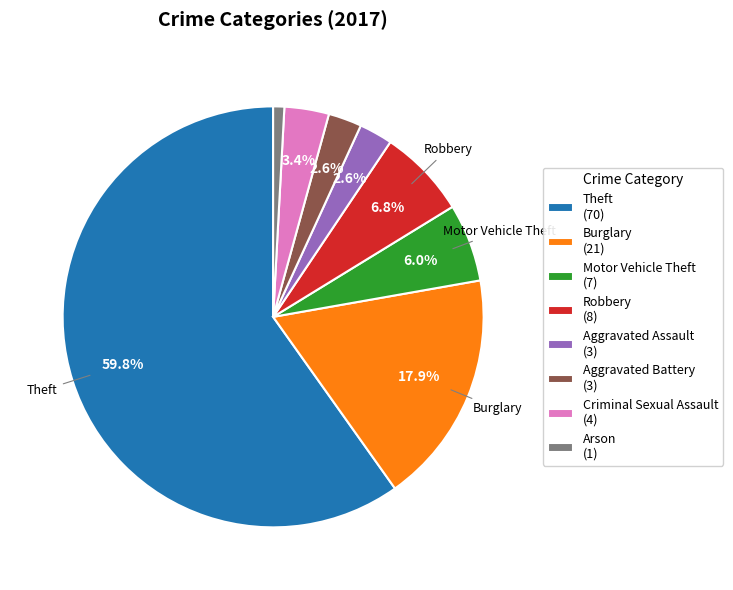

To the nearest percent, what is the difference between the largest and smallest slice percentages?

59%